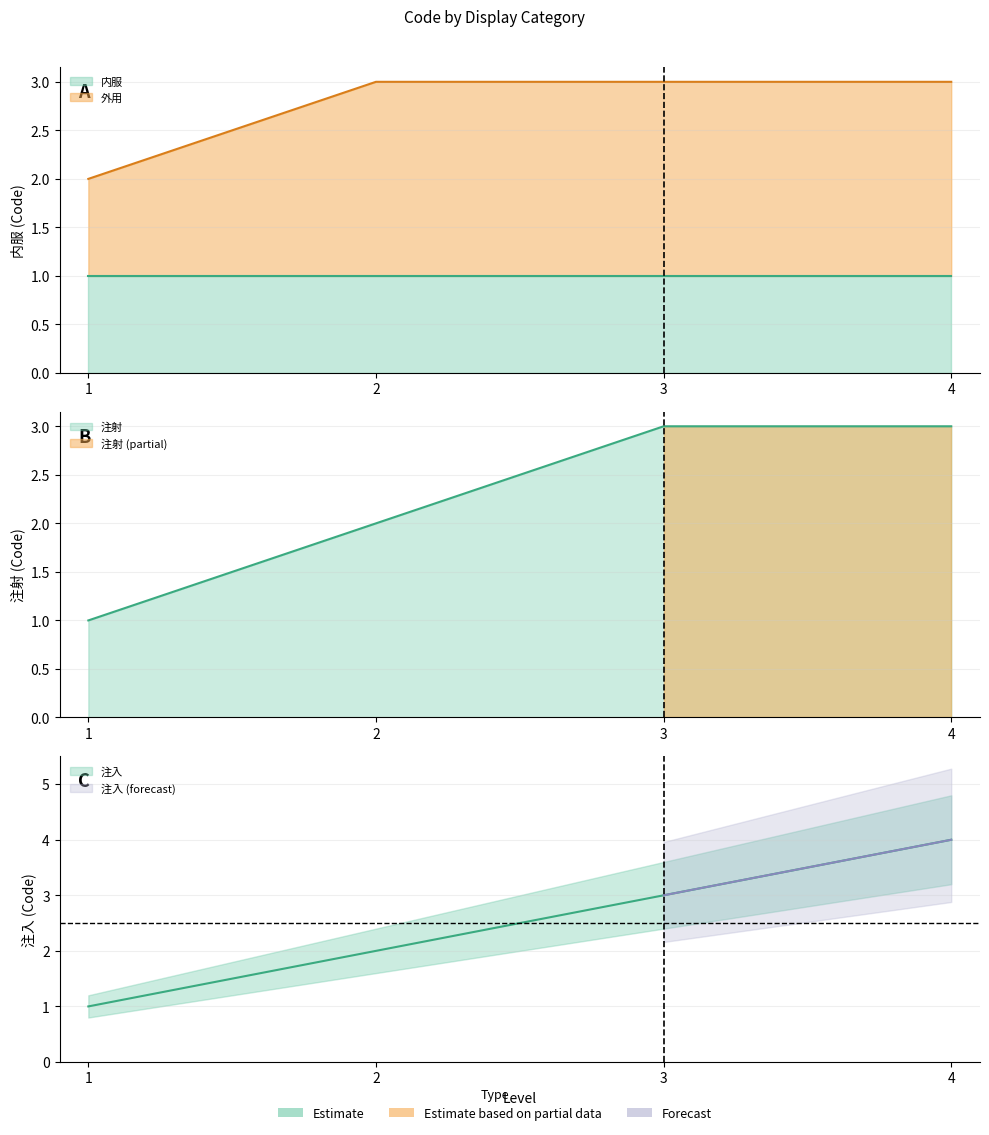

Does the chart display data point markers on the line(s)?

No